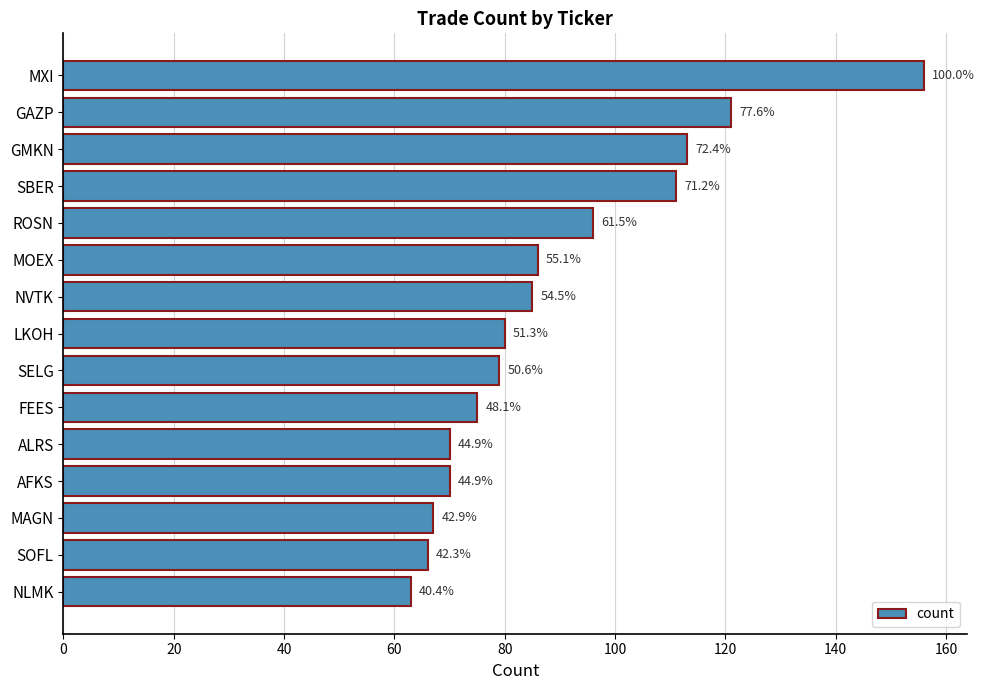

What is the smallest value displayed?

63